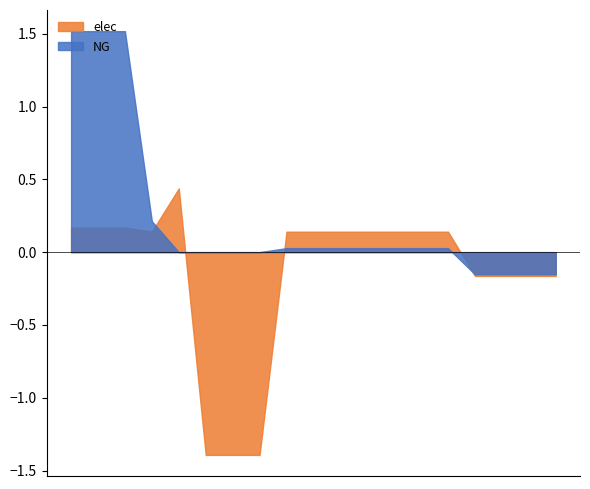

Between voest Linz A and Laakirchen, which series saw the biggest shift?

NG